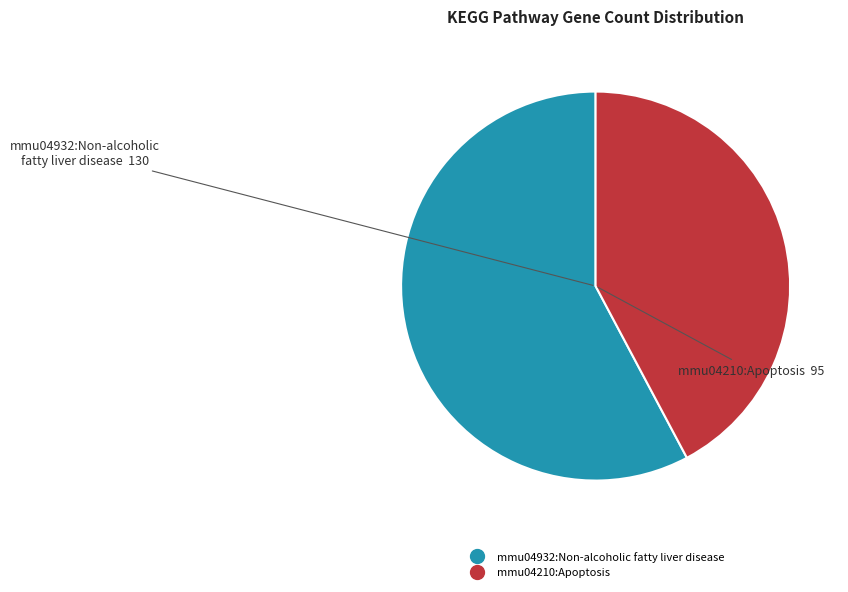

Which slice is the largest?

mmu04932:Non-alcoholic fatty liver disease